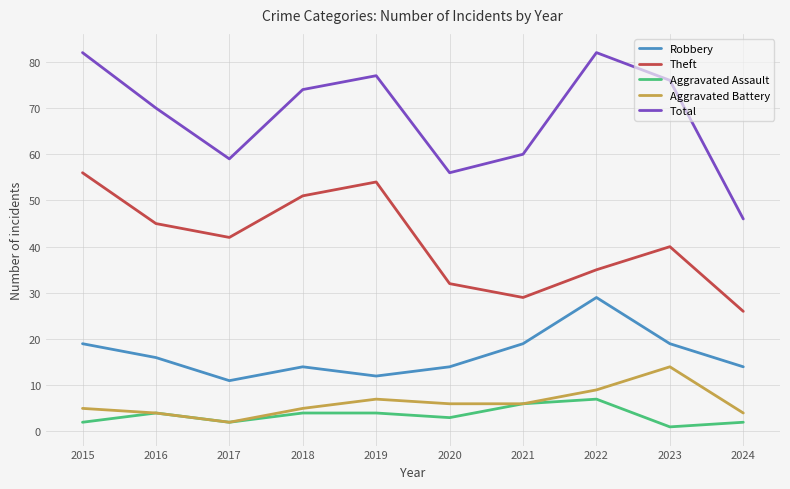

Is this an area chart (filled region under the line)?

No